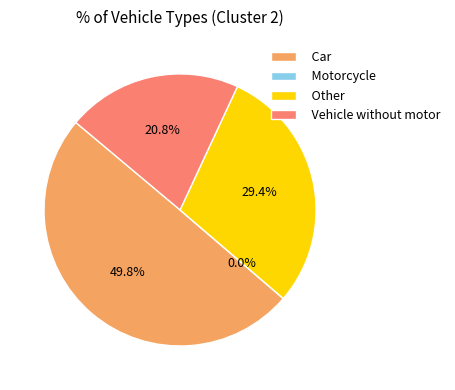

Do Other and Motorcycle together represent more than half of the pie?

No